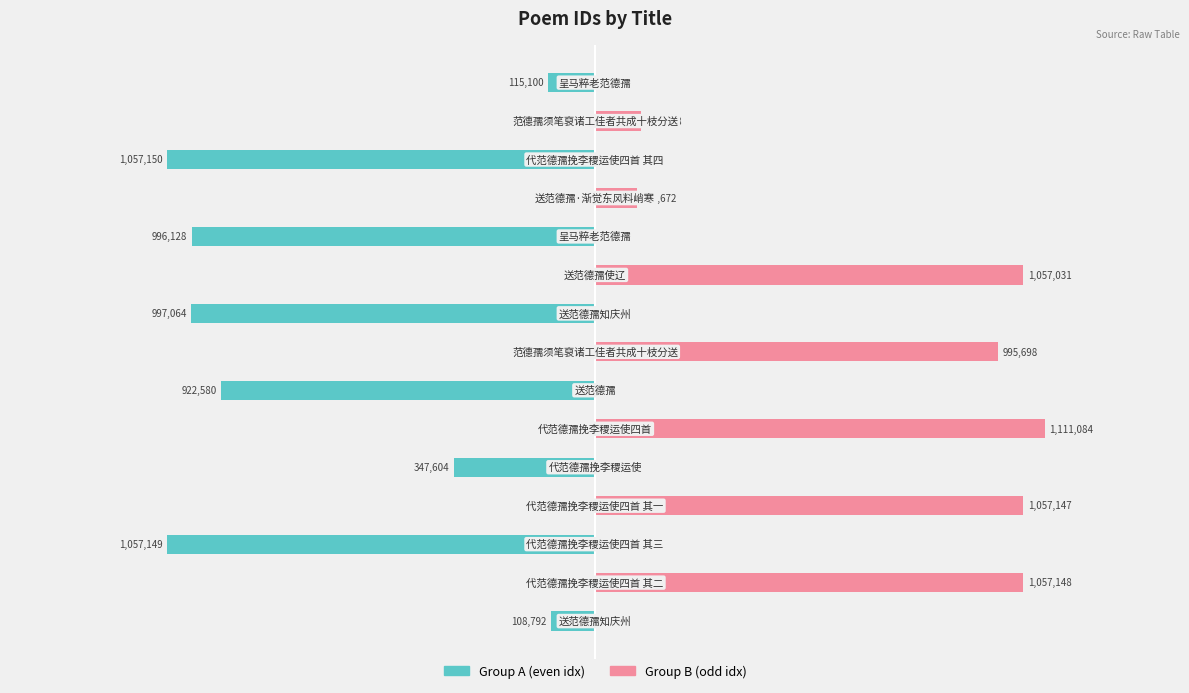

What is the greatest value displayed?

1111084